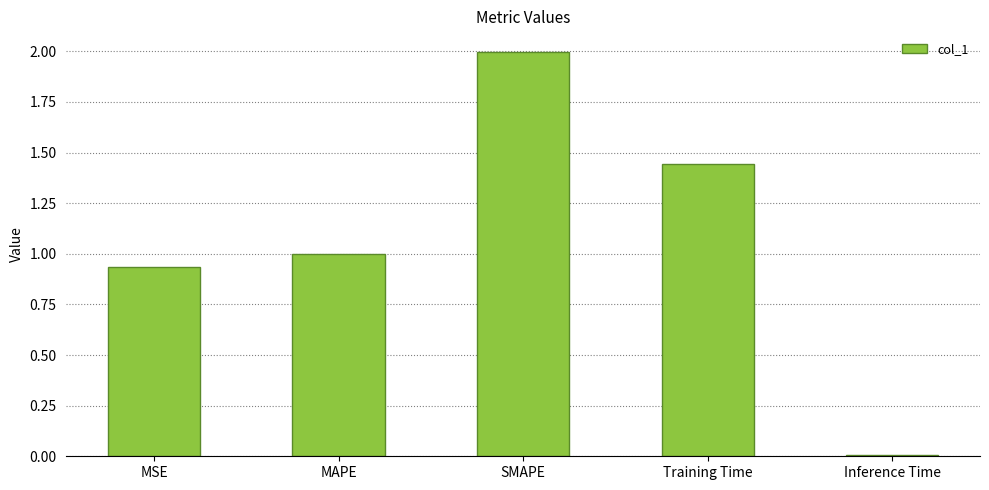

What is the value of the 2nd bar from the left?

1.0